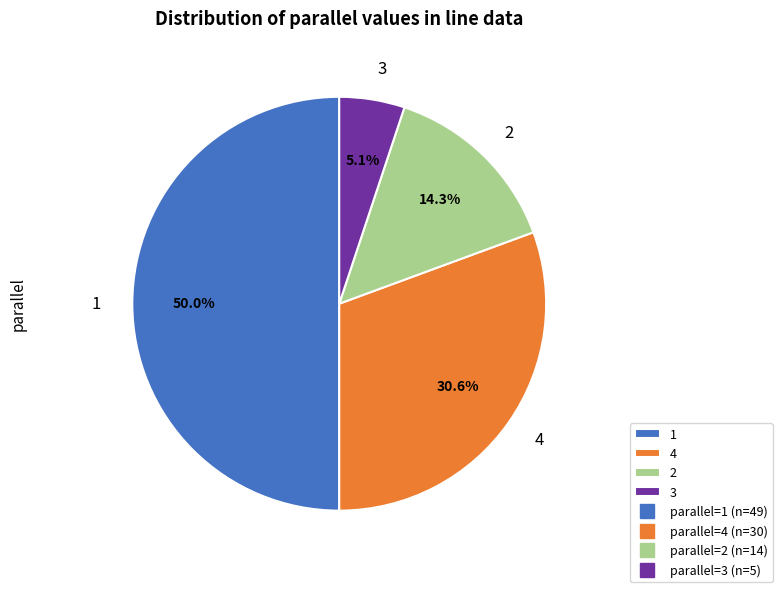

Which slice is the smallest?

3